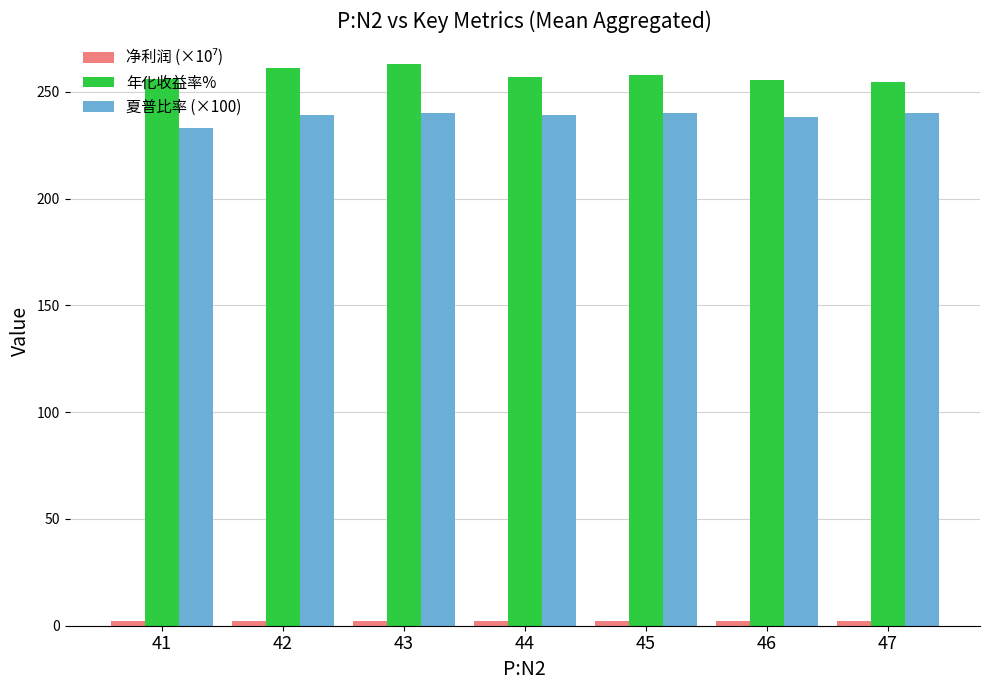

How many groups of bars are there?

7